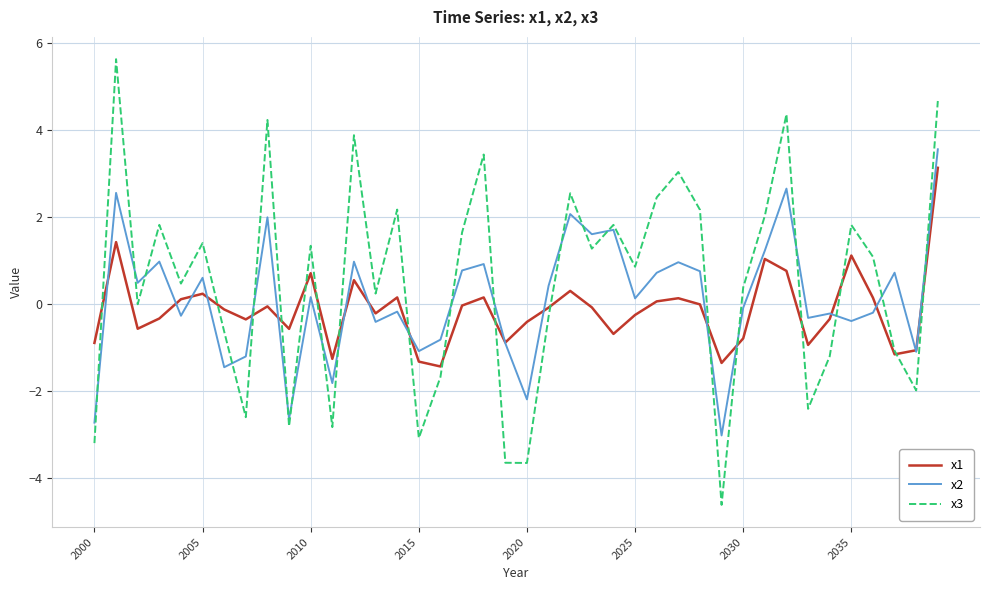

What is the highest value of the x2 series?

3.5